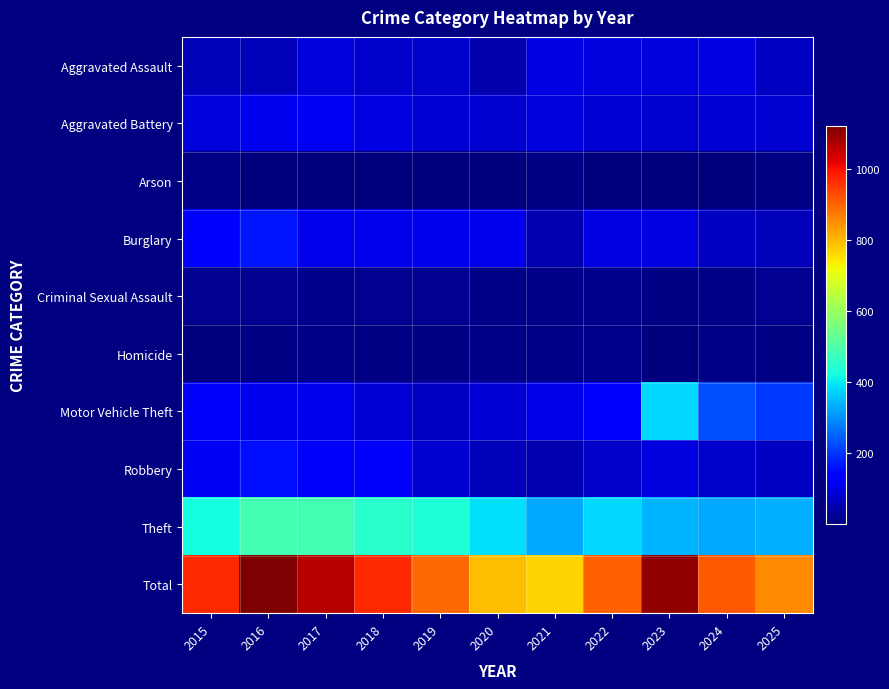

Which has a higher value, 2017 or 2024?

2024